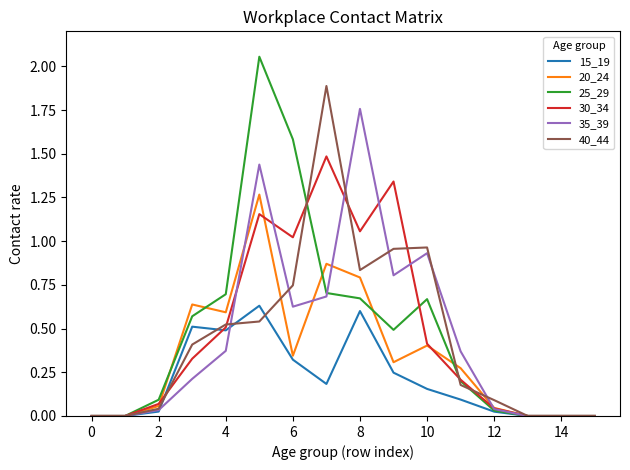

Does the chart display data point markers on the line(s)?

No